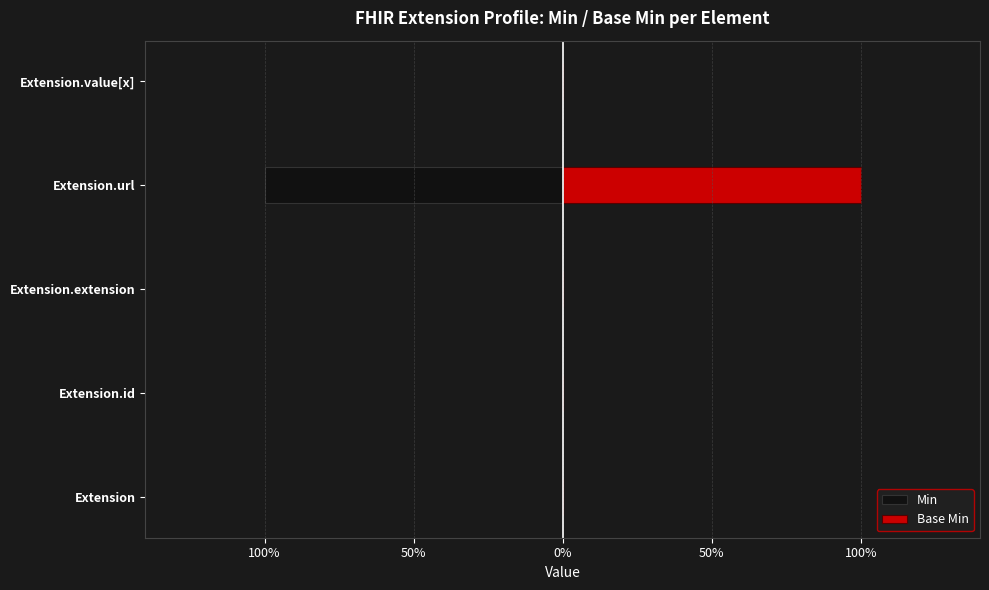

What is the difference between the maximum and minimum values in the Base Min series?

1